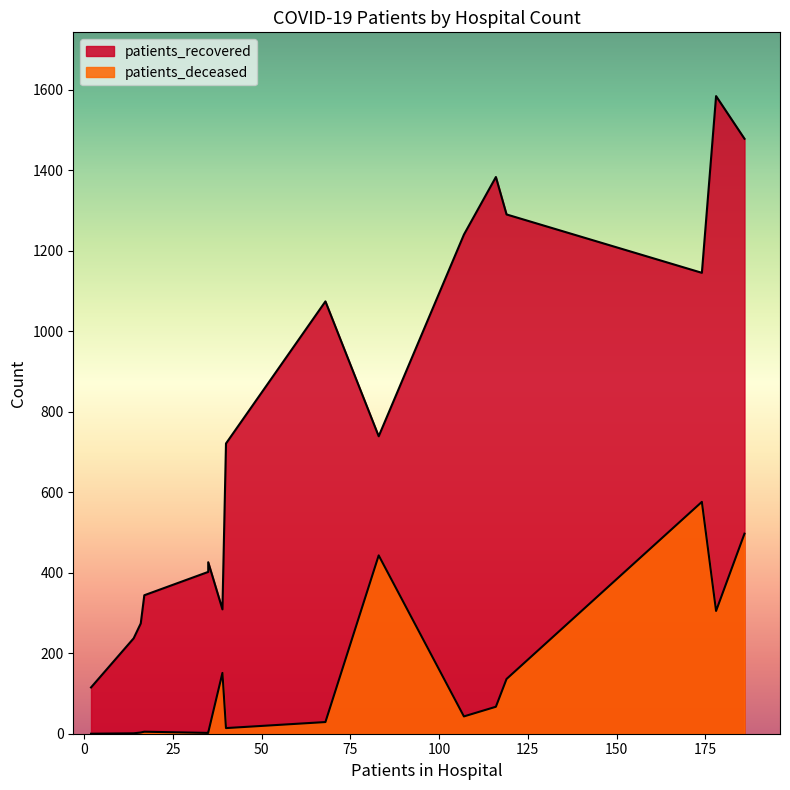

True or false: patients_deceased and patients_recovered cross at least once.

False